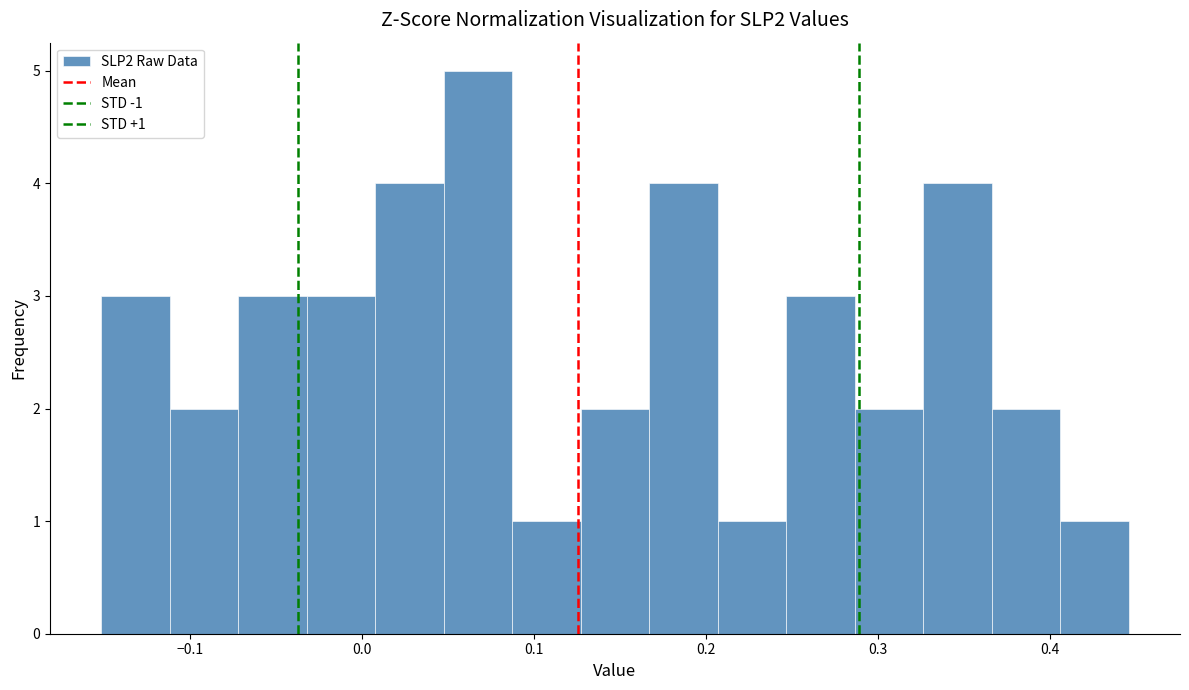

Read against the x-axis, roughly where is the centre of the tallest bar?

0.07